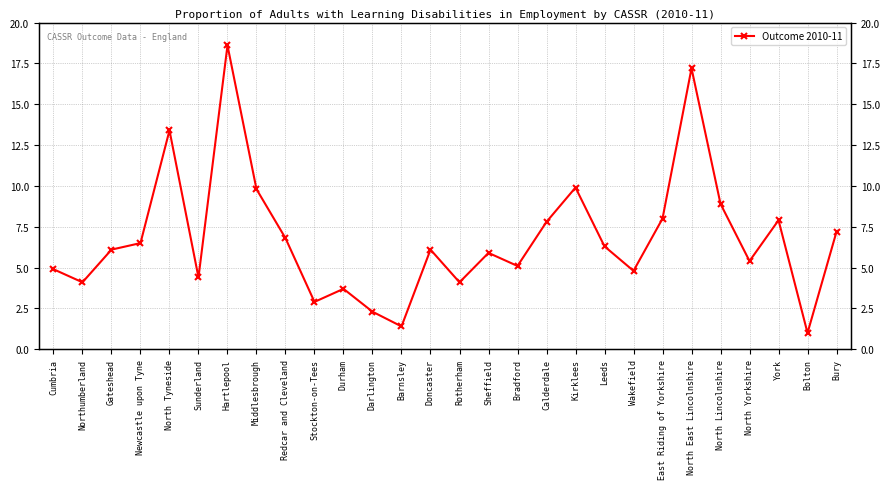

What is the change in value from Gateshead to Calderdale?

+1.7